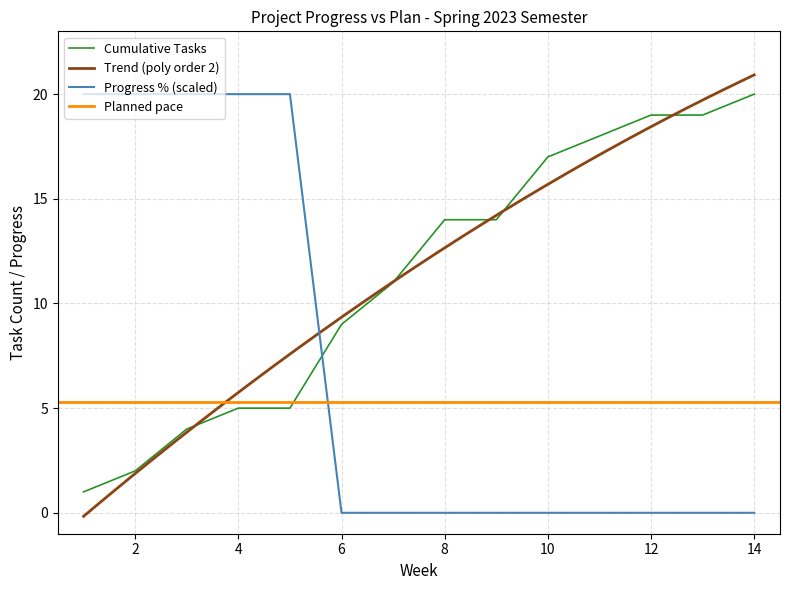

The Progress % series shows 20 at Week 1. True or false?

True